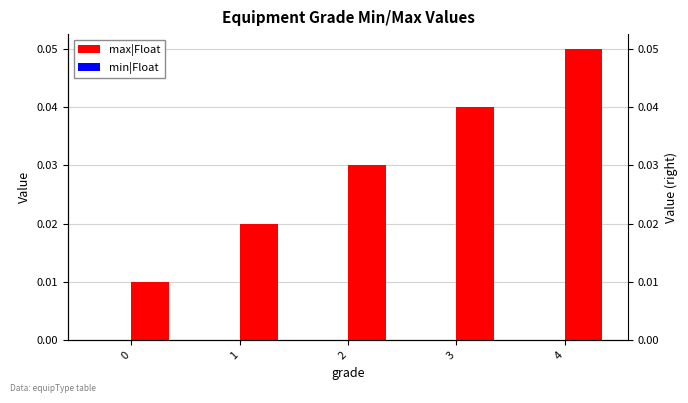

Count the number of data series in this chart.

2